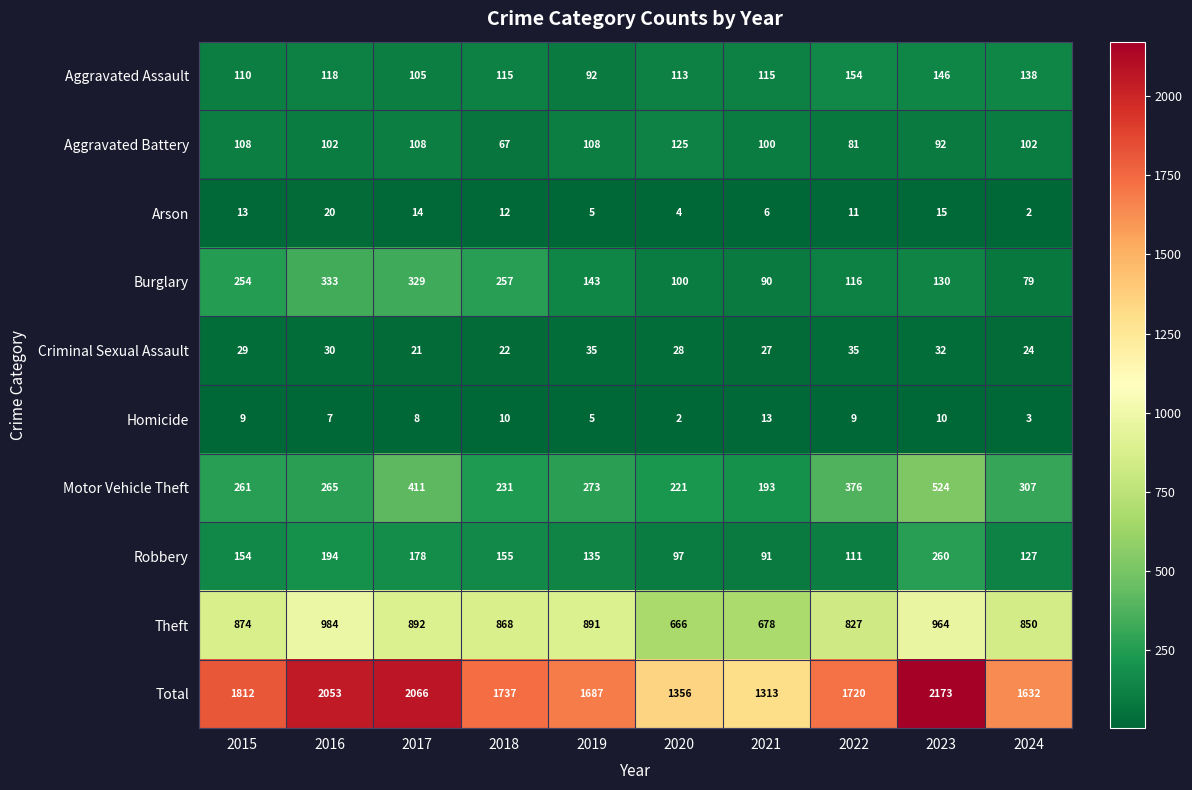

Which label corresponds to the largest value in the chart?

2023